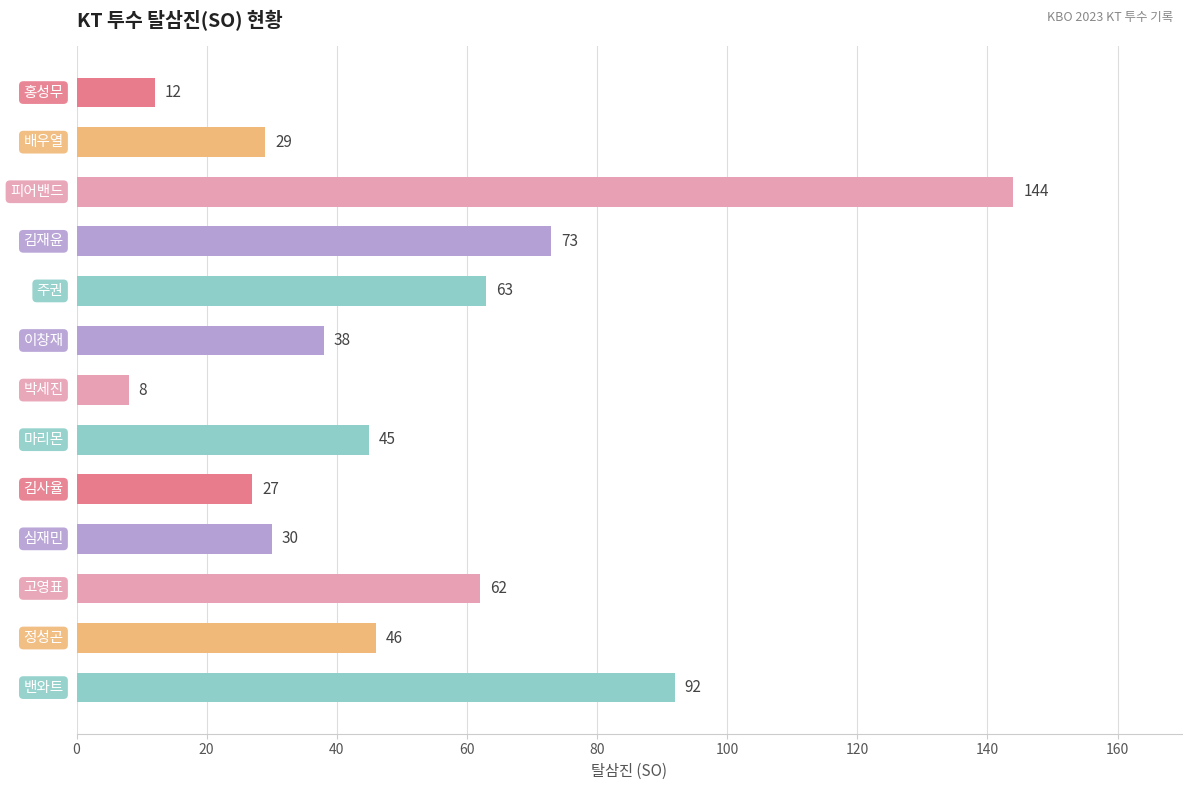

What is the difference between the second highest and minimum values?

84